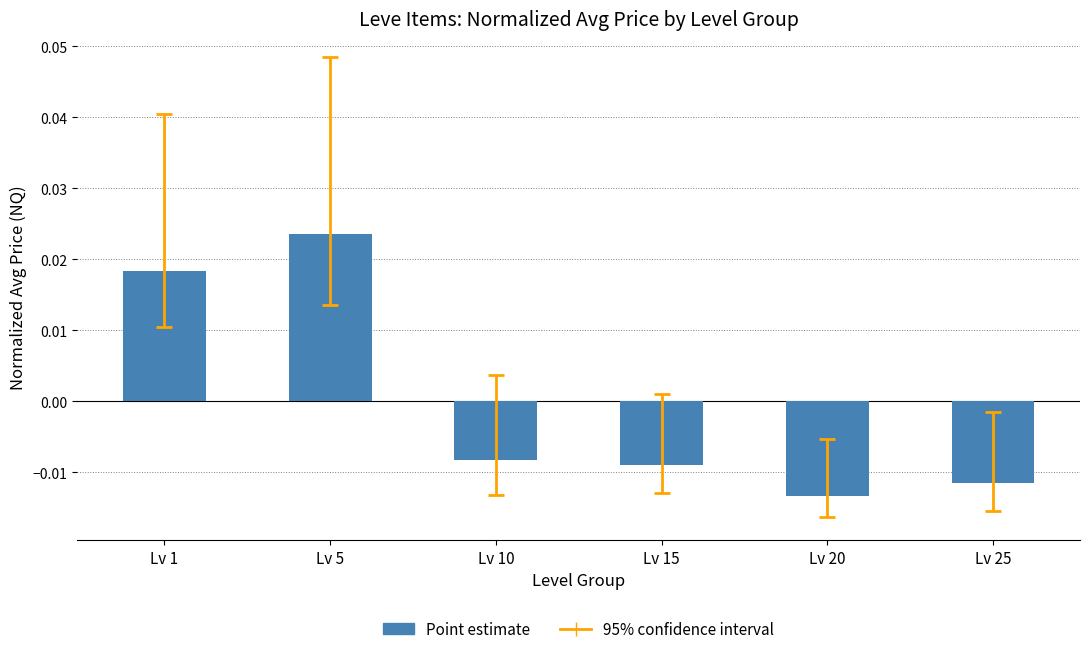

List the labels in order of value, smallest first.

Lv 20, Lv 25, Lv 15, Lv 10, Lv 1, Lv 5